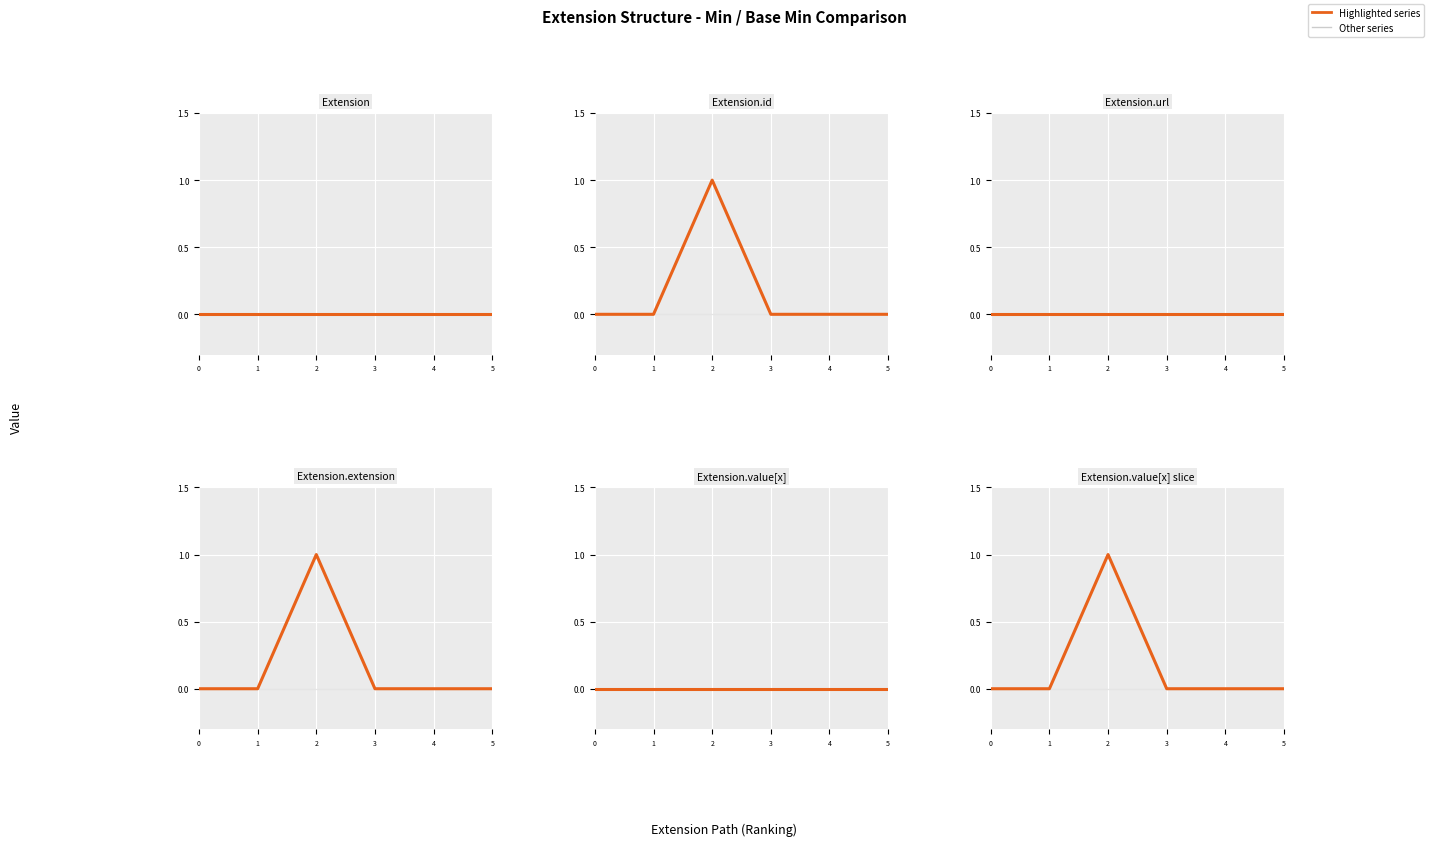

What is the maximum value for Base Min?

1